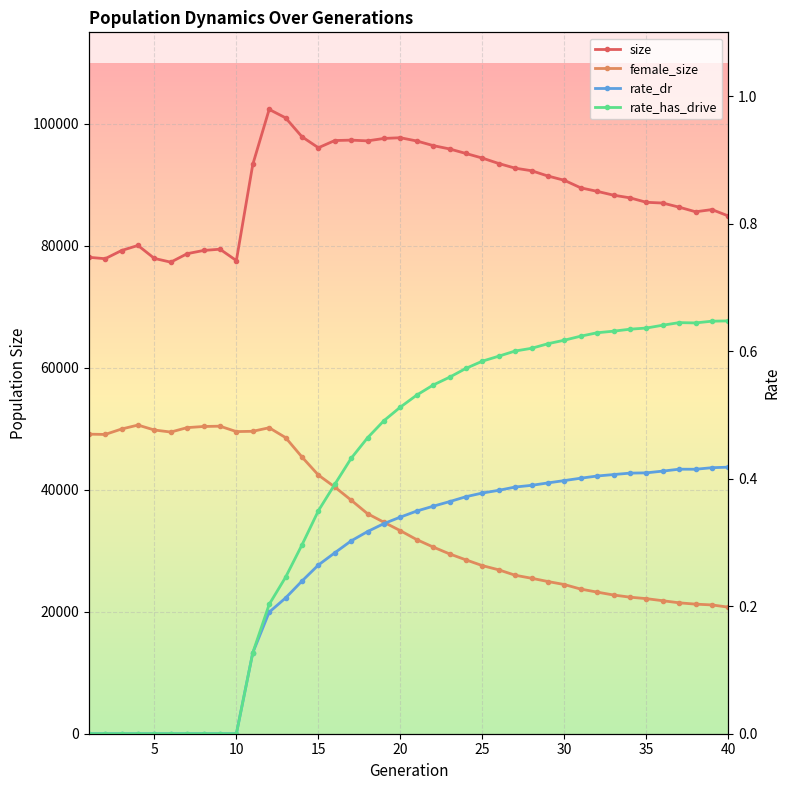

True or false: rate_dr has a value of -0.3 at 35.

False